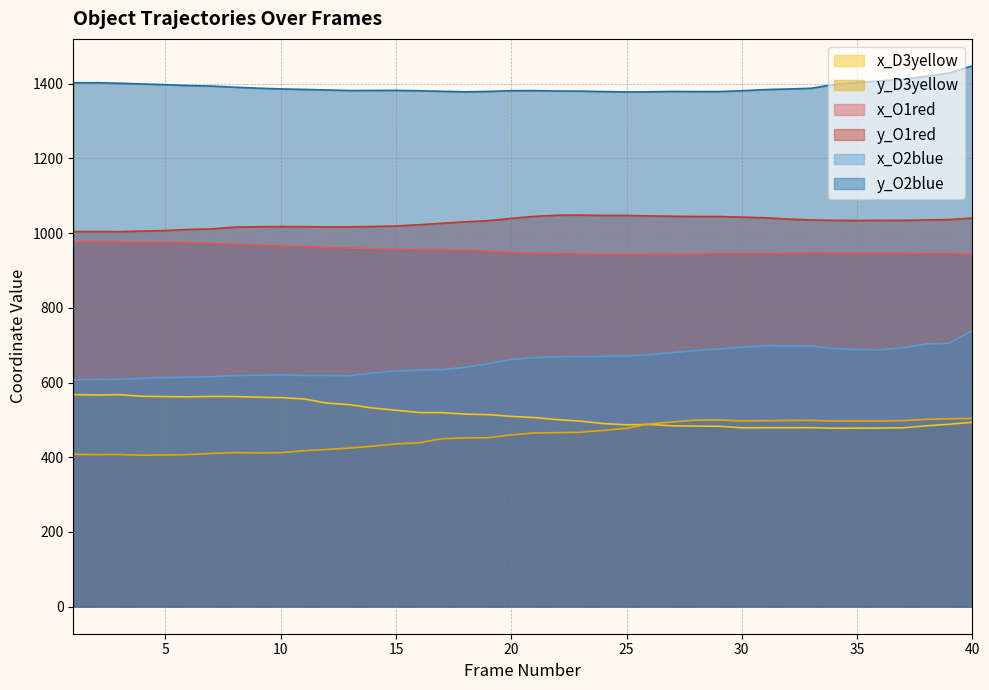

At which category is the sum across all series the highest?

40